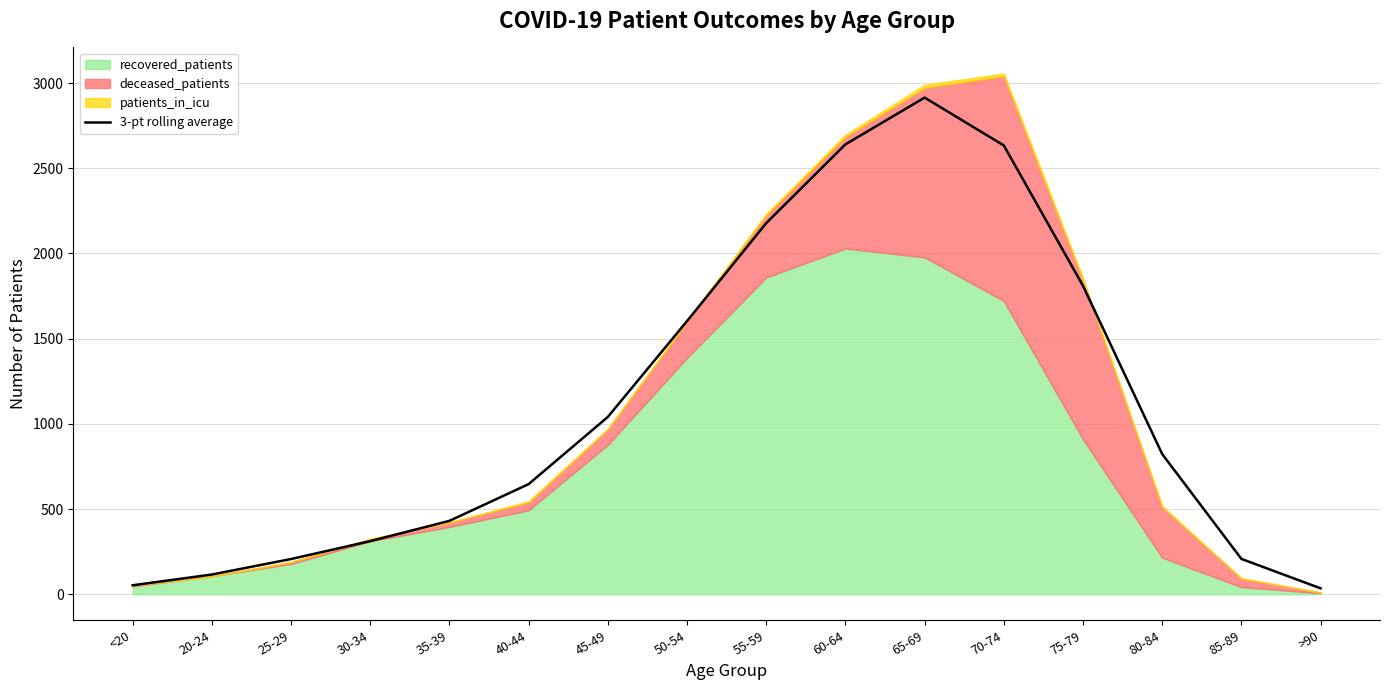

What is the value of the 2nd point from the left?

115.7